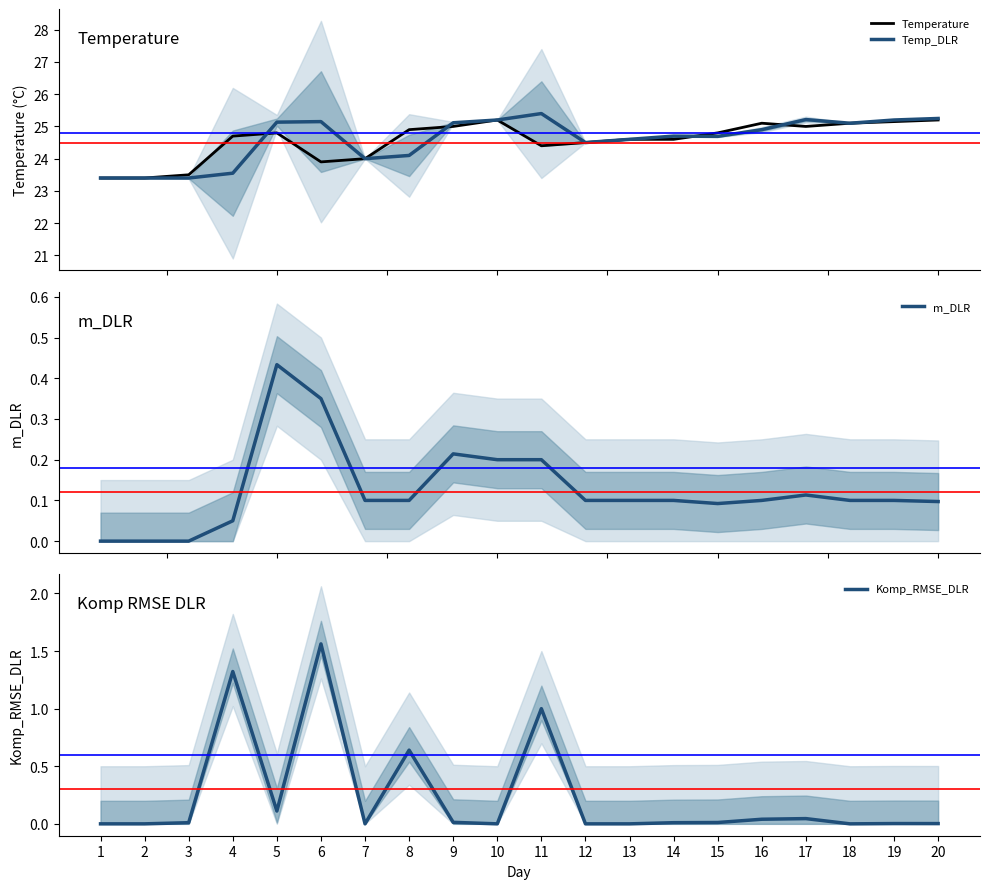

At which category does the chart reach its minimum across all series?

1